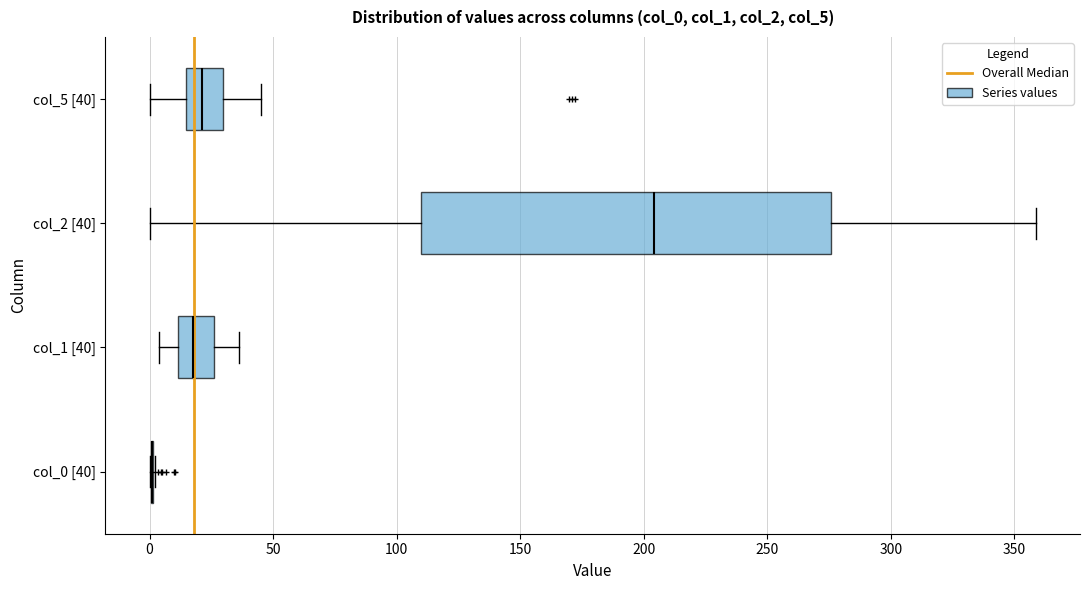

Where does the right whisker of the box for col_5 [40] end on the x-axis? The values are not printed on the chart, so give them approximately, as read against the axis.

45